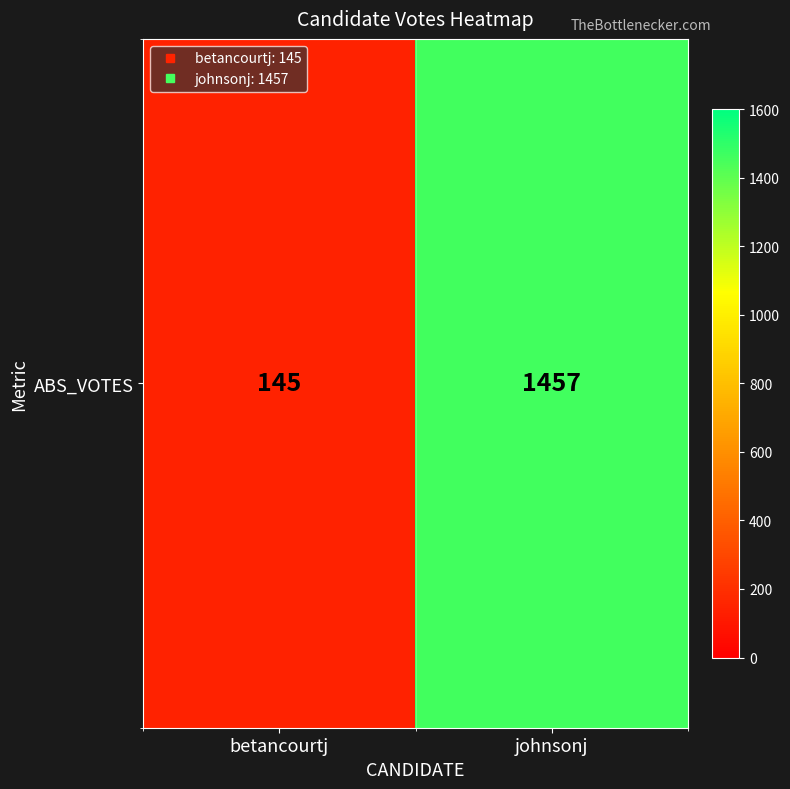

What is the smallest value displayed?

145